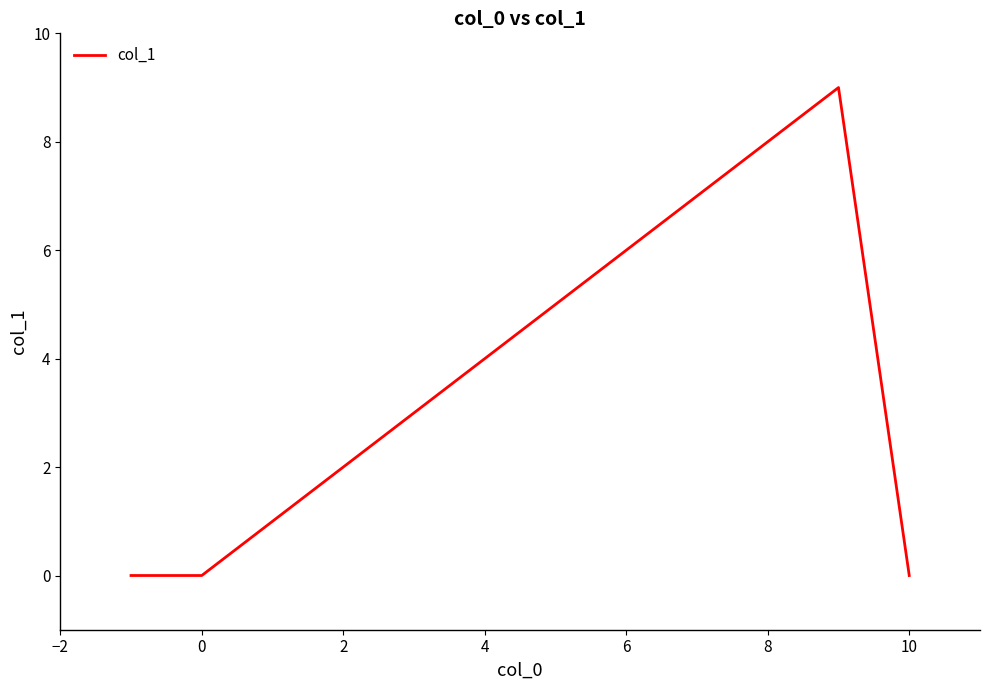

True or false: the data has more than 2 interior local peaks.

False